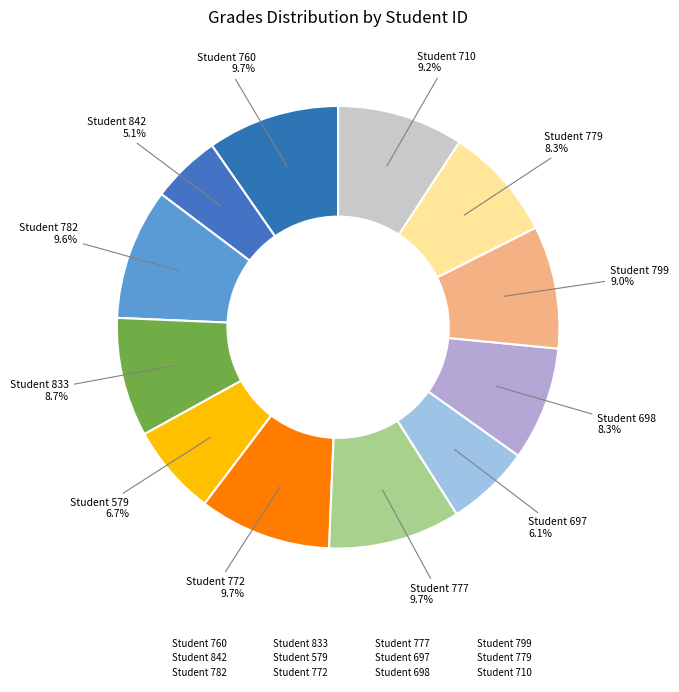

To the nearest percent, what is the average slice percentage?

8%